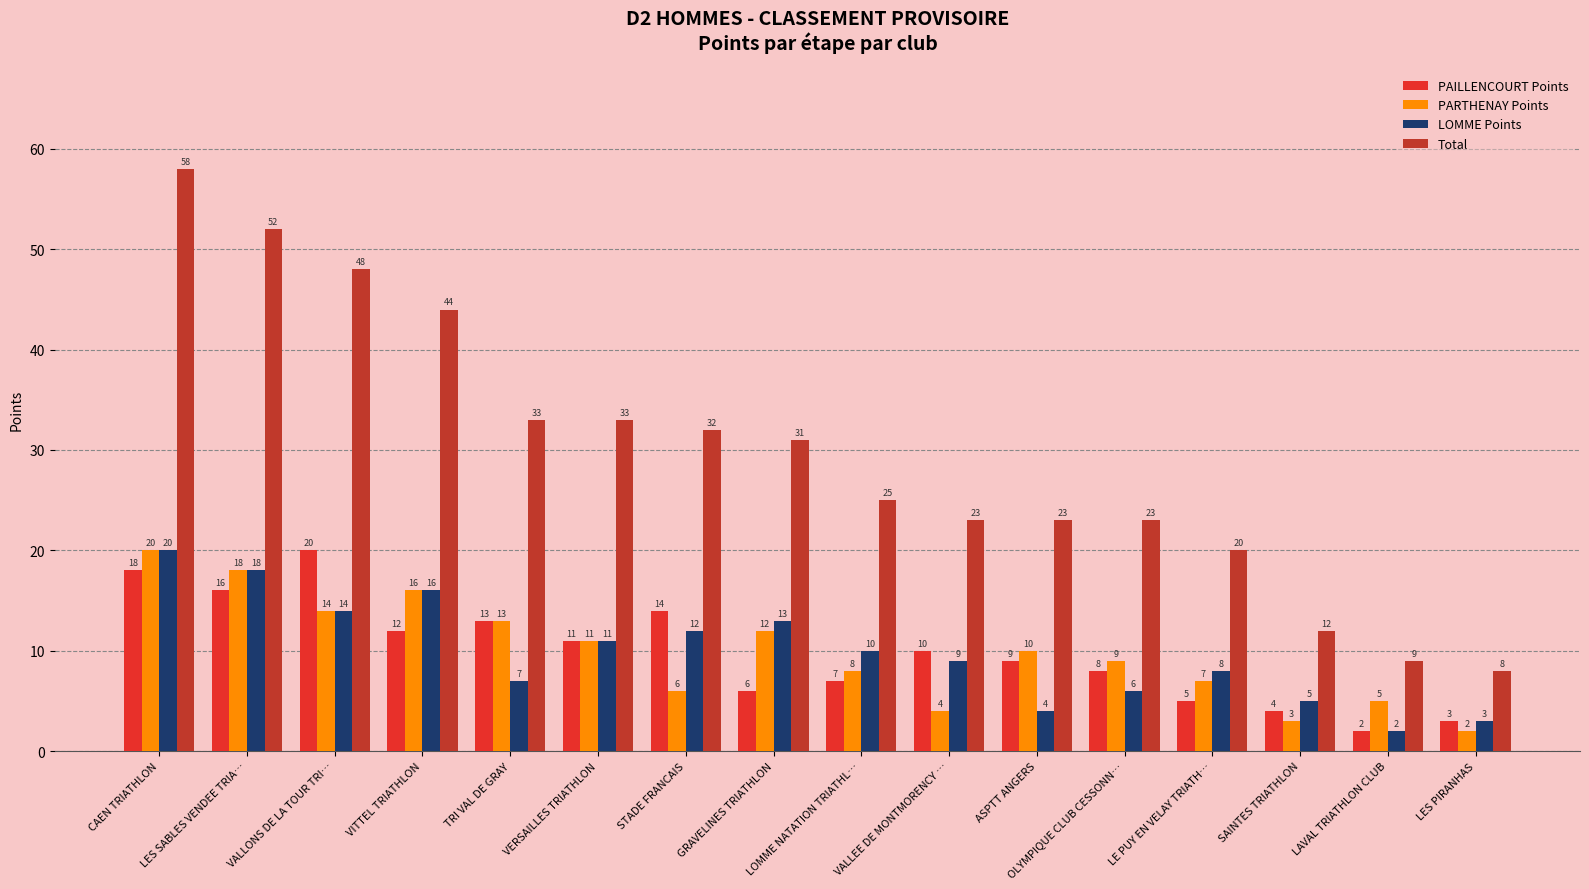

At SAINTES TRIATHLON, list the series in order from smallest to largest.

PARTHENAY Points, PAILLENCOURT Points, LOMME Points, Total